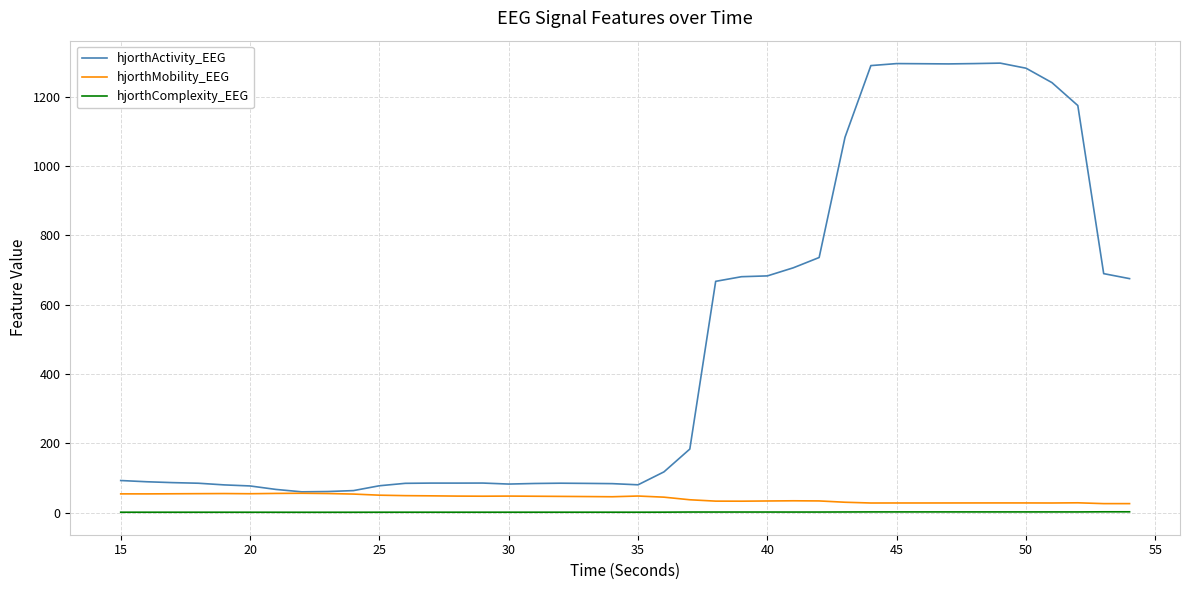

True or false: hjorthActivity_EEG and hjorthComplexity_EEG cross at least once.

False